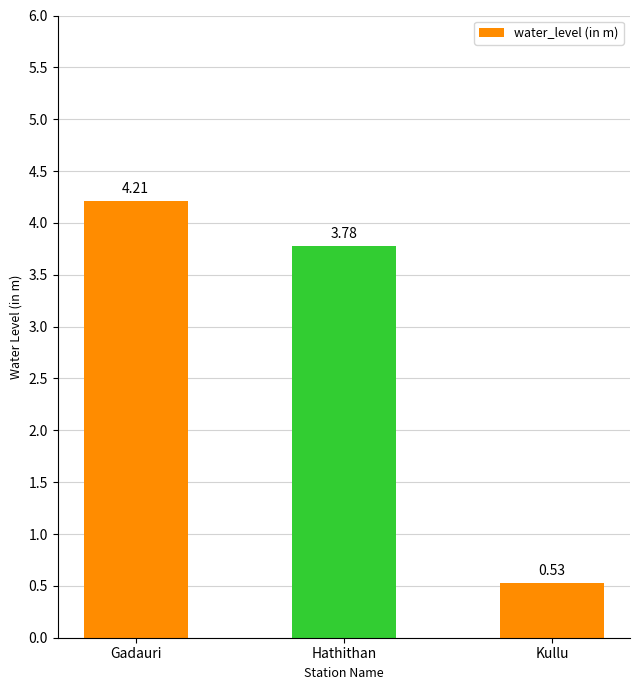

What is the change in value from Gadauri to Kullu?

-3.7